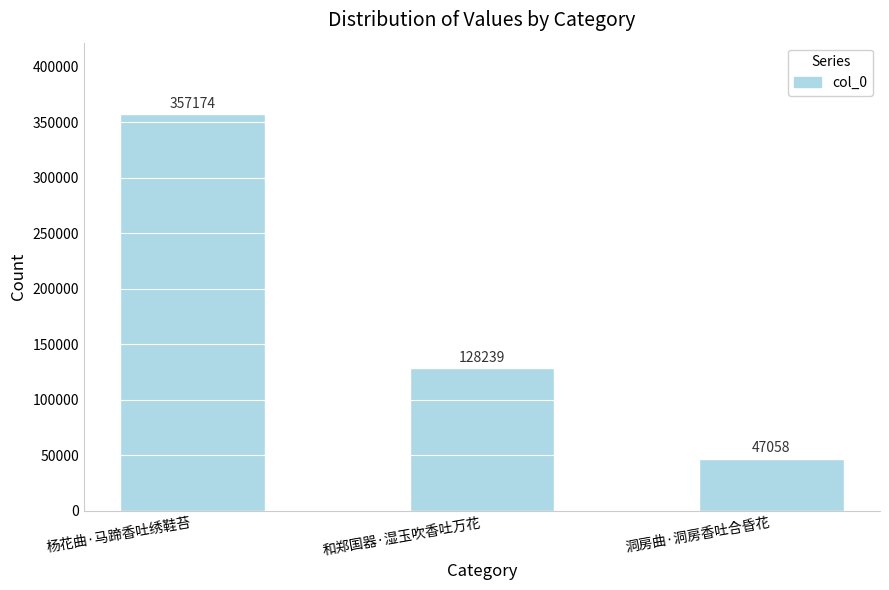

What is the difference between the second highest and minimum values?

81181